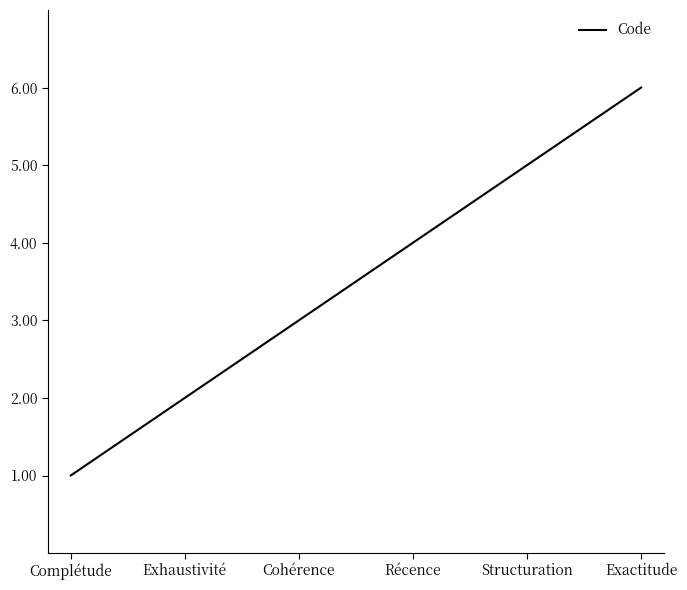

Reading right to left, extract all data points from this chart.

Exactitude=6	Structuration=5	Récence=4	Cohérence=3	Exhaustivité=2	Complétude=1